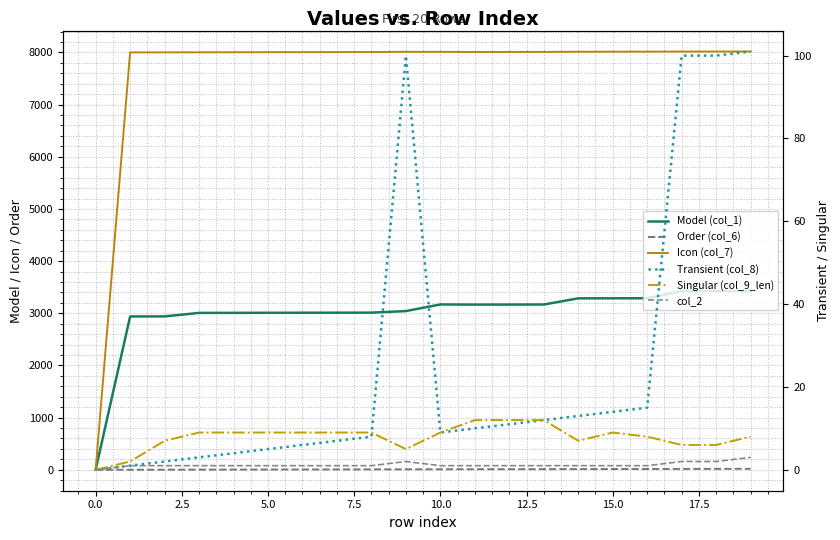

At 0.0, list the series in order from smallest to largest.

Order (col_6), Model (col_1), Icon (col_7), Transient (col_8), Singular (col_9_len), col_2